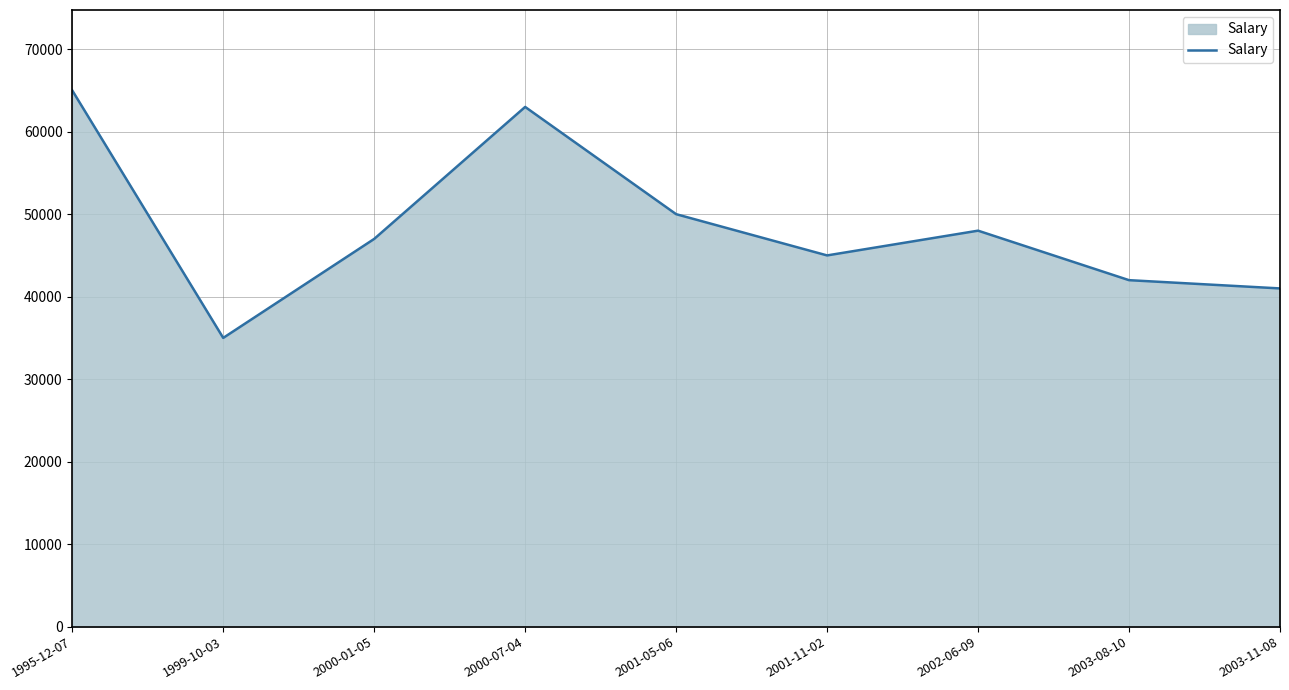

What is the change in value from 2000-01-05 to 2000-07-04?

+16000